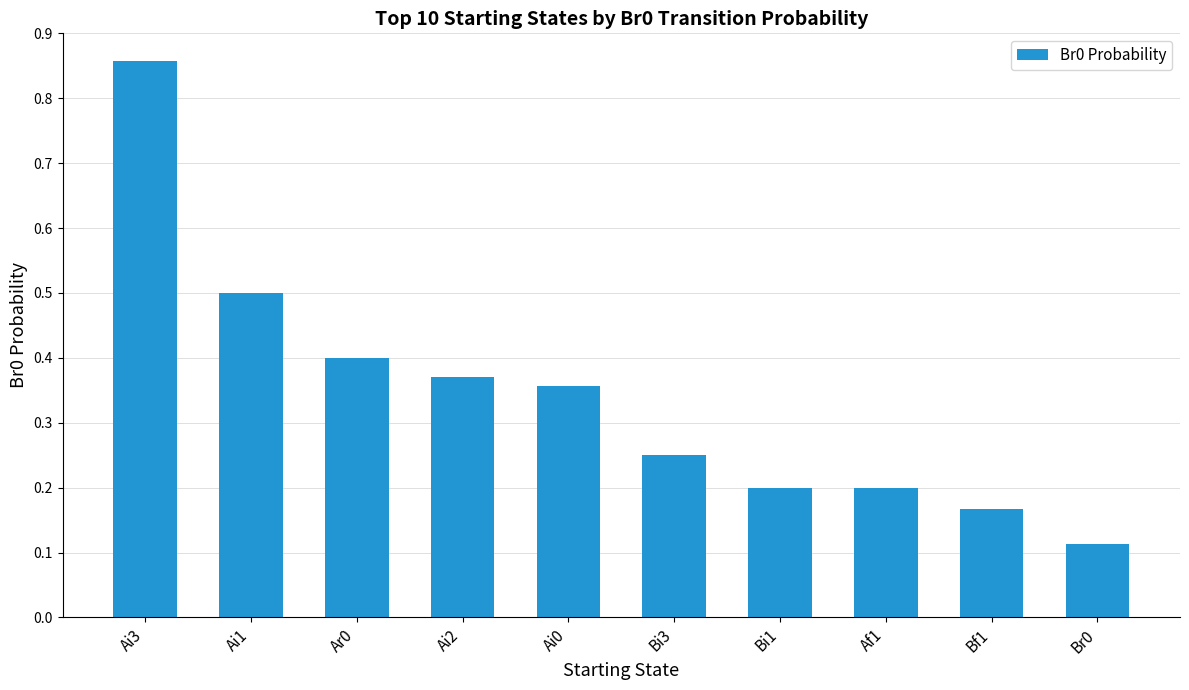

Which has a higher value, Af1 or Ai1?

Ai1